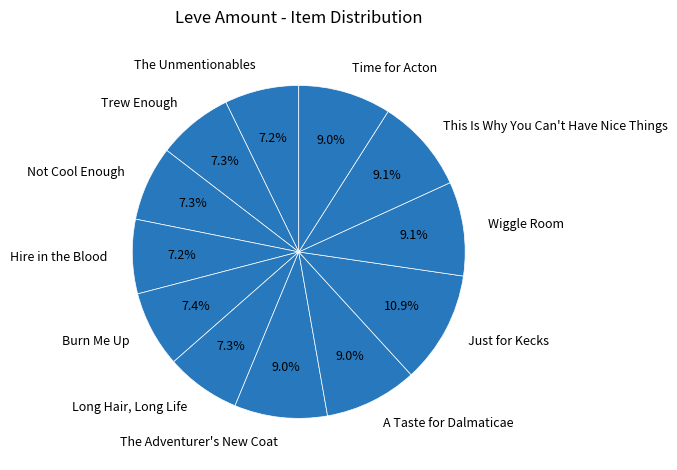

Rank the categories by value from lowest to highest.

The Unmentionables, Hire in the Blood, Not Cool Enough, Long Hair, Long Life, Trew Enough, Burn Me Up, The Adventurer's New Coat, A Taste for Dalmaticae, Time for Acton, Wiggle Room, This Is Why You Can't Have Nice Things, Just for Kecks